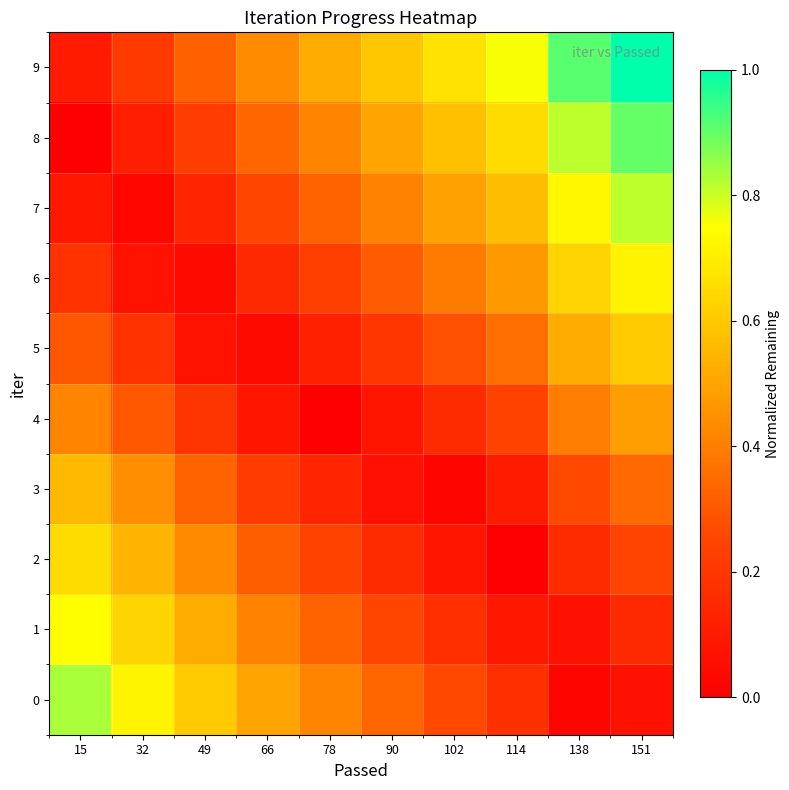

Reading left to right, transcribe all the data shown in this chart.

0: 15=0.8	32=0.7	49=0.6	66=0.5	78=0.4	90=0.3	102=0.3	114=0.2	138=0.0	151=0.1
1: 15=0.7	32=0.6	49=0.5	66=0.4	78=0.3	90=0.3	102=0.2	114=0.1	138=0.1	151=0.2
2: 15=0.7	32=0.5	49=0.4	66=0.3	78=0.2	90=0.2	102=0.1	114=0.0	138=0.2	151=0.2
3: 15=0.6	32=0.4	49=0.3	66=0.2	78=0.1	90=0.1	102=0.0	114=0.1	138=0.3	151=0.3
4: 15=0.4	32=0.3	49=0.2	66=0.1	78=0.0	90=0.1	102=0.2	114=0.2	138=0.4	151=0.5
5: 15=0.3	32=0.2	49=0.1	66=0.0	78=0.1	90=0.2	102=0.3	114=0.4	138=0.5	151=0.6
6: 15=0.2	32=0.1	49=0.0	66=0.2	78=0.2	90=0.3	102=0.4	114=0.5	138=0.6	151=0.7
7: 15=0.1	32=0.0	49=0.1	66=0.3	78=0.3	90=0.4	102=0.5	114=0.6	138=0.7	151=0.8
8: 15=0.0	32=0.1	49=0.2	66=0.3	78=0.4	90=0.5	102=0.6	114=0.7	138=0.8	151=0.9
9: 15=0.1	32=0.2	49=0.3	66=0.4	78=0.5	90=0.6	102=0.7	114=0.8	138=0.9	151=1.0